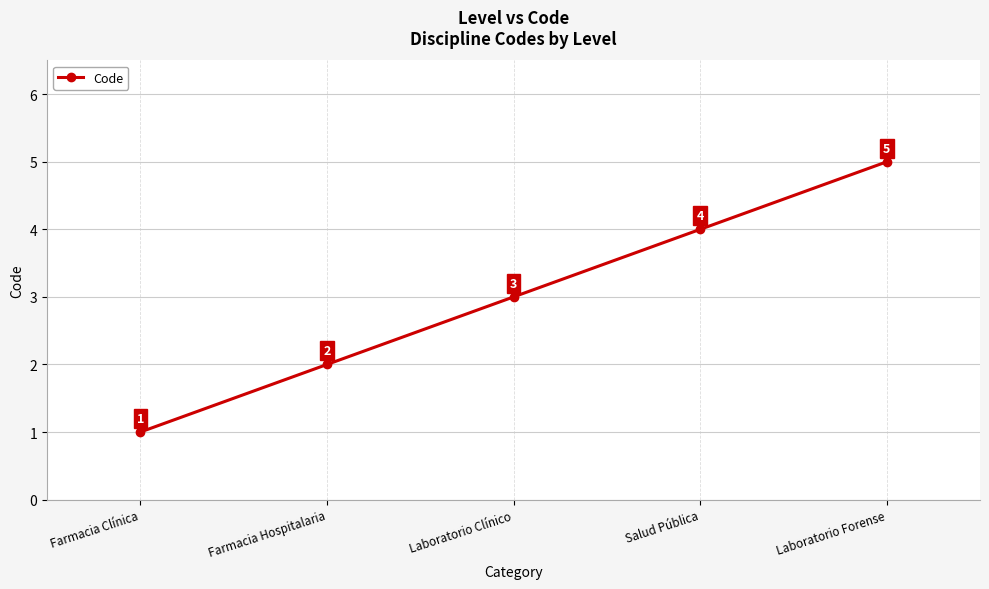

List the labels in order of value, largest first.

Laboratorio Forense, Salud Pública, Laboratorio Clínico, Farmacia Hospitalaria, Farmacia Clínica